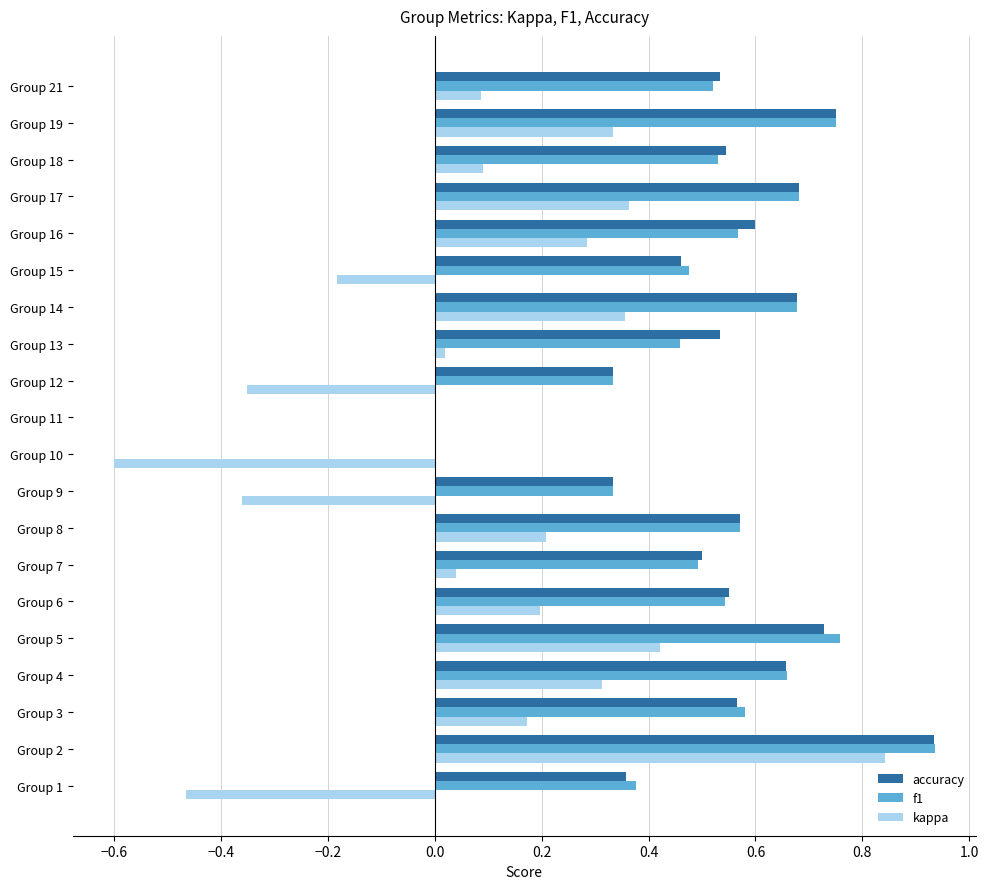

Is it true that kappa equals 0.2 at Group 3?

True